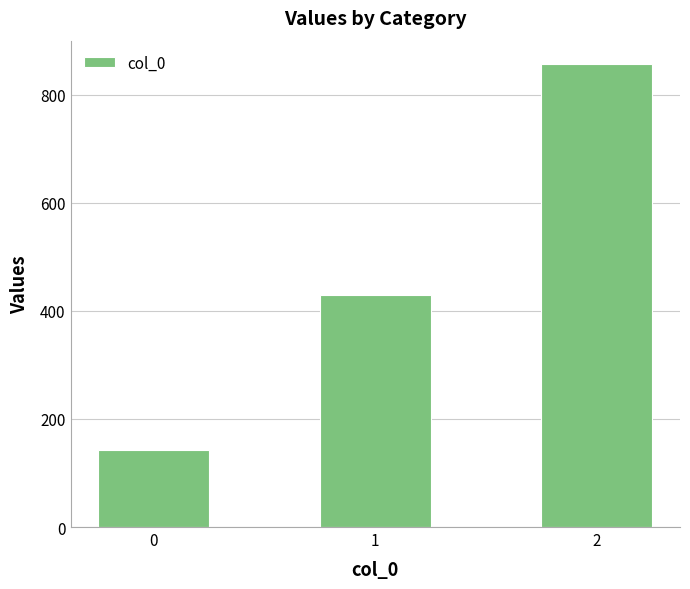

Reading left to right, transcribe all the data shown in this chart.

0=142.9	1=428.6	2=857.1